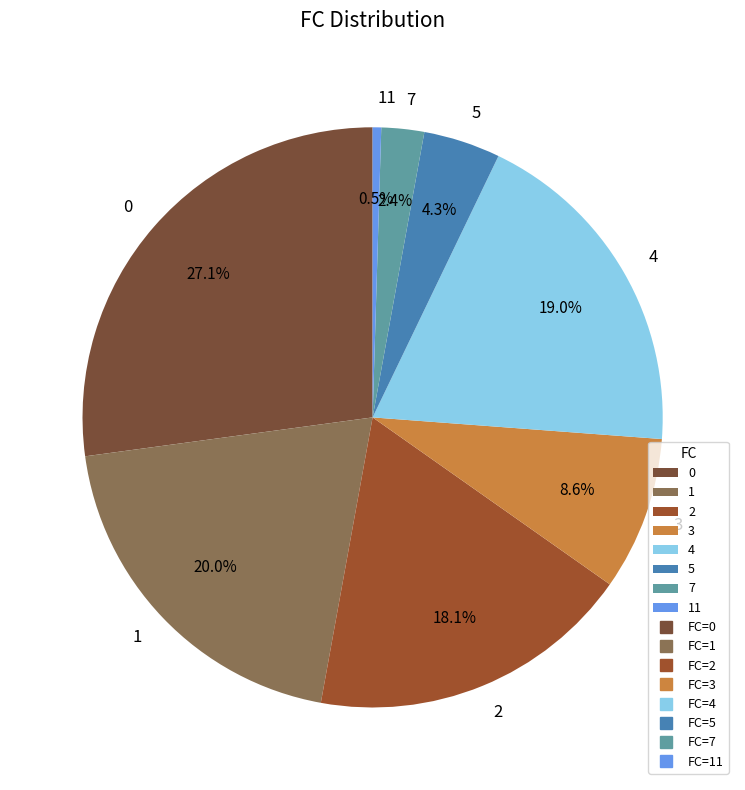

Rank the categories by value from lowest to highest.

11, 7, 5, 3, 2, 4, 1, 0